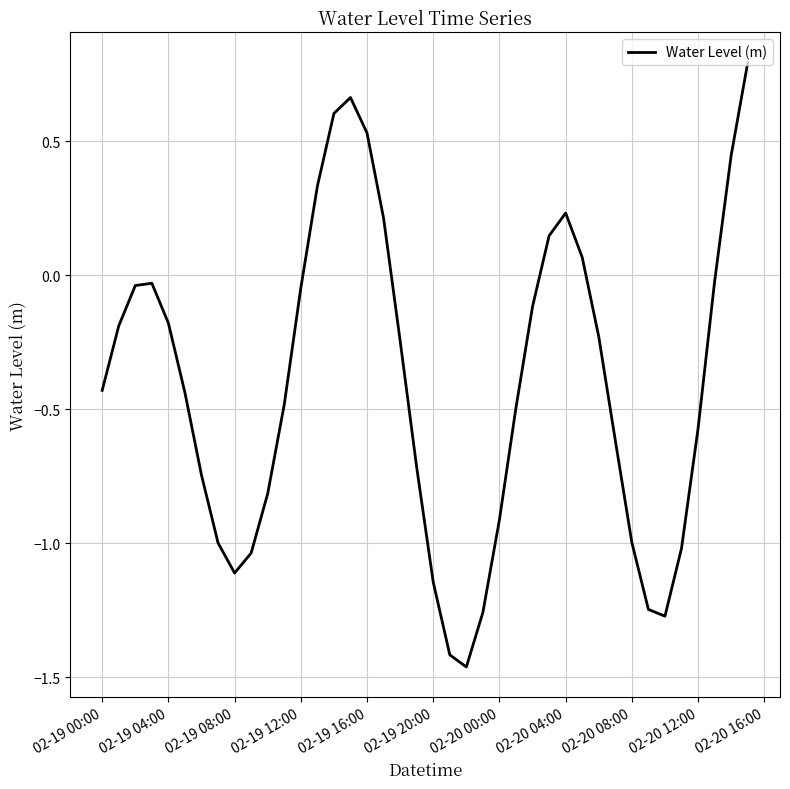

What is the sum of all values?

-16.3